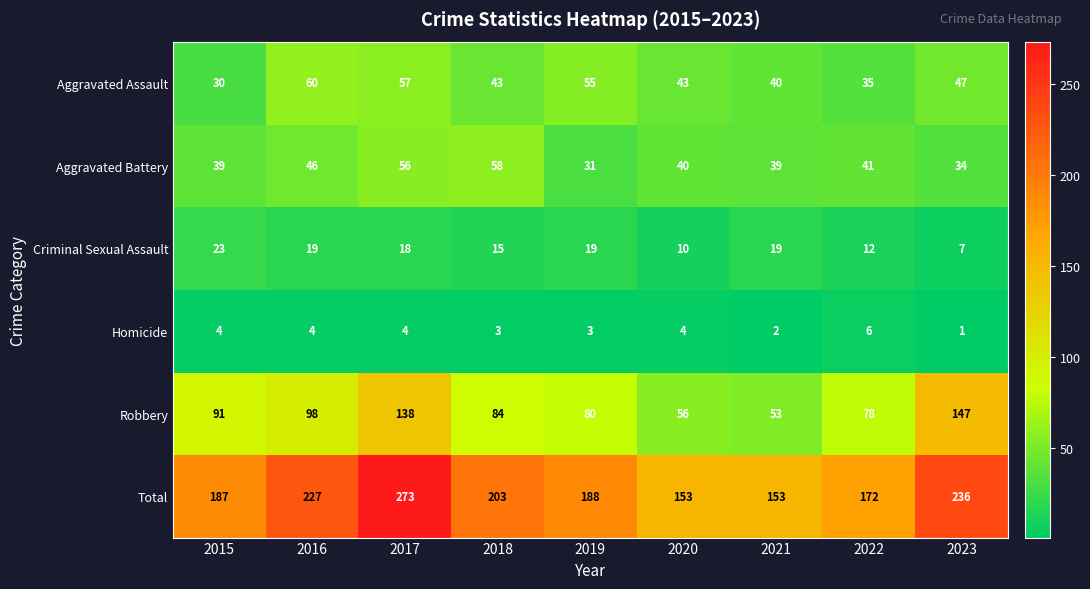

The Total series shows 188 at 2019. True or false?

True